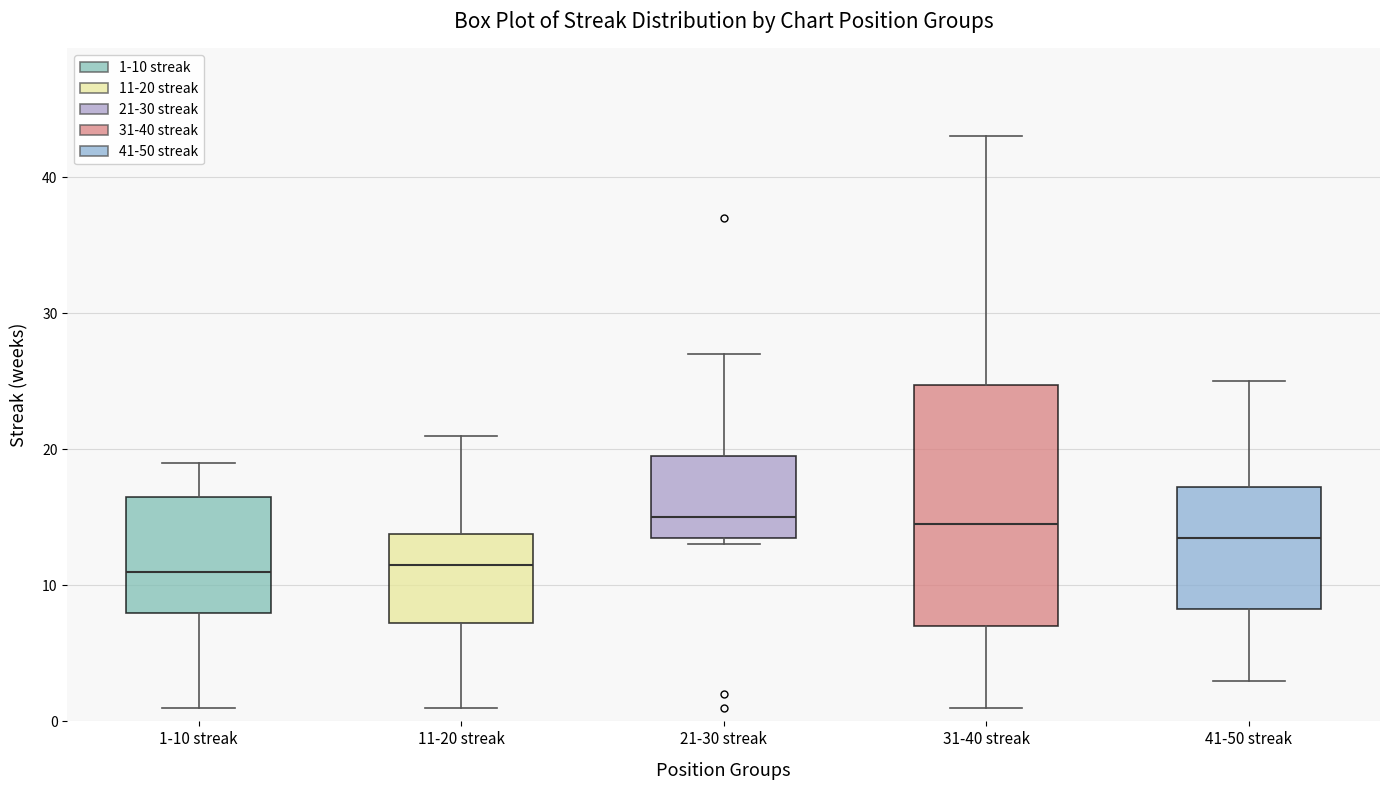

Reading left to right, read every box against the y-axis: the position of its median line, the range the box covers, and the ends of its whiskers. The values are not printed on the chart, so give them approximately, as read against the axis.

1-10 streak: median 11, box 8 to 17, whiskers 1 to 19
11-20 streak: median 12, box 7 to 14, whiskers 1 to 21
21-30 streak: median 15, box 14 to 20, whiskers 13 to 27
31-40 streak: median 15, box 7 to 25, whiskers 1 to 43
41-50 streak: median 14, box 8 to 17, whiskers 3 to 25